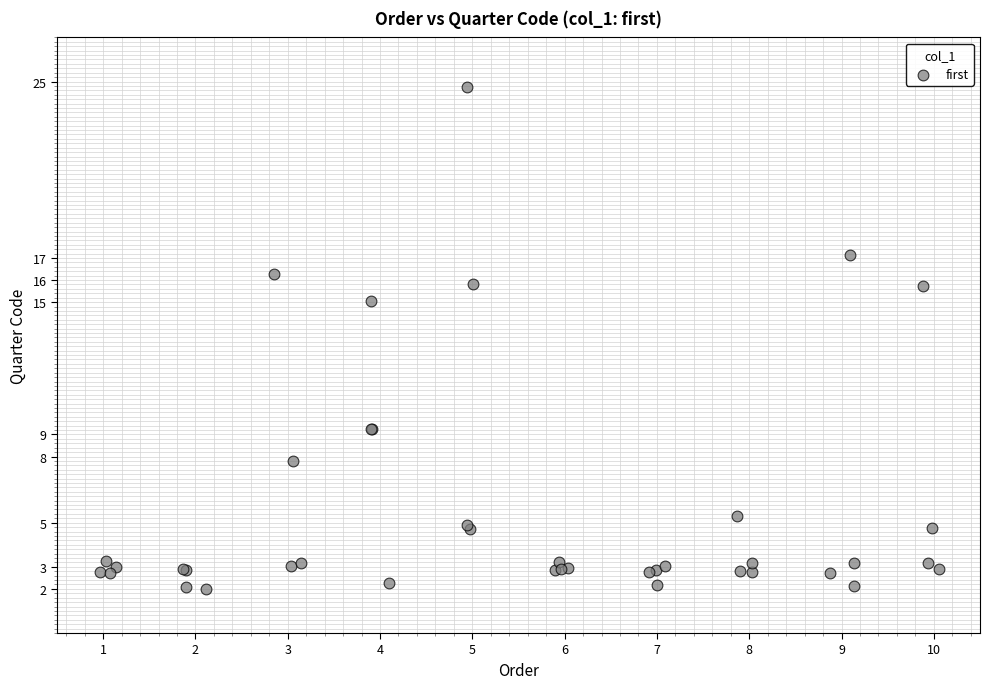

What Y value in the scatter plot is closest to 13?

15.1